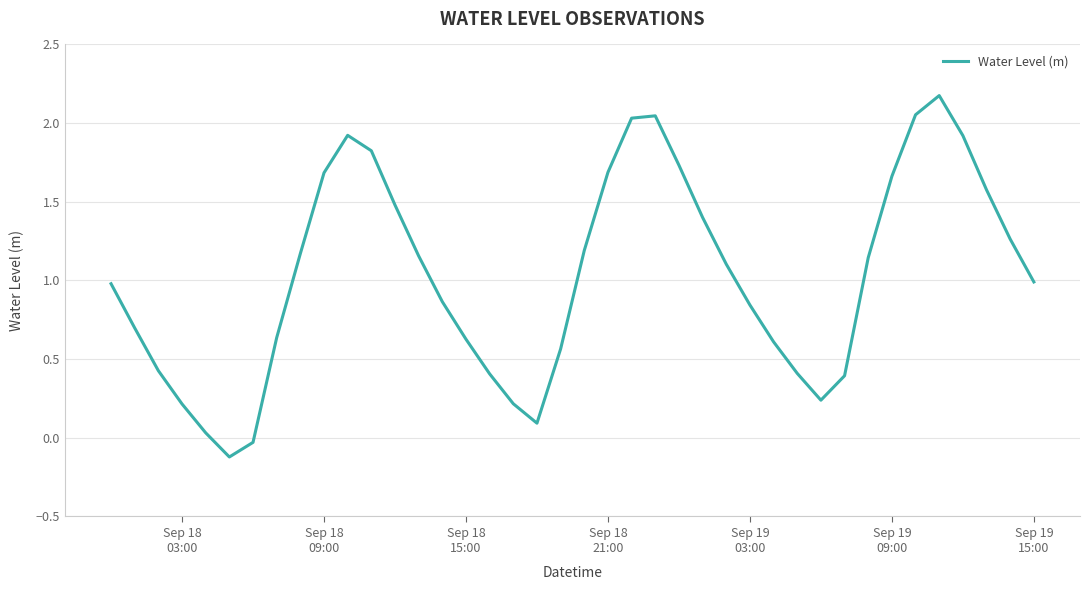

What is the minimum value shown in the chart?

-0.1